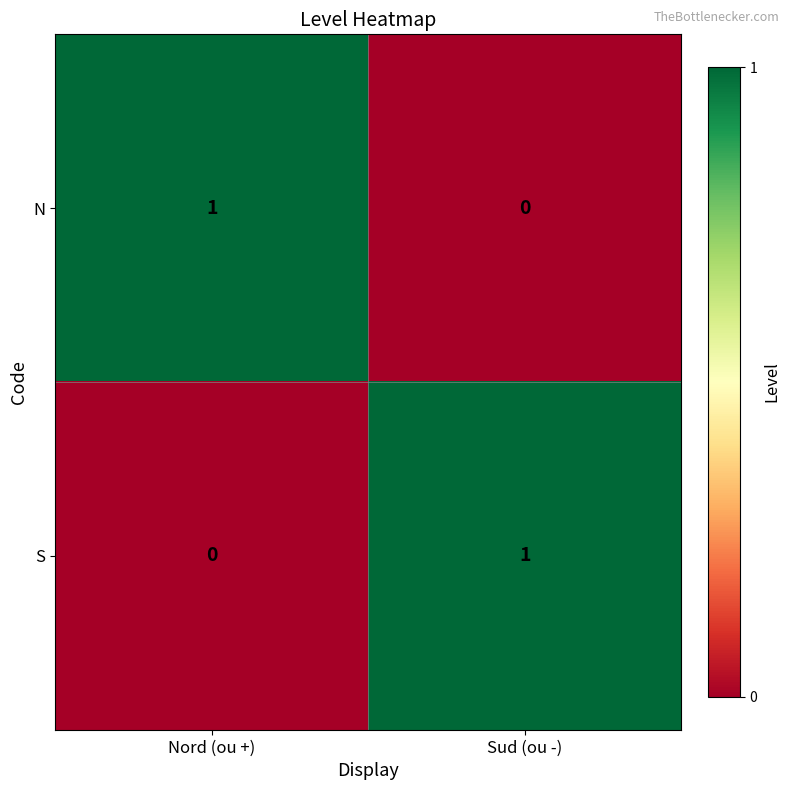

Reading left to right, transcribe all the data shown in this chart.

N: 1	0
S: 0	1